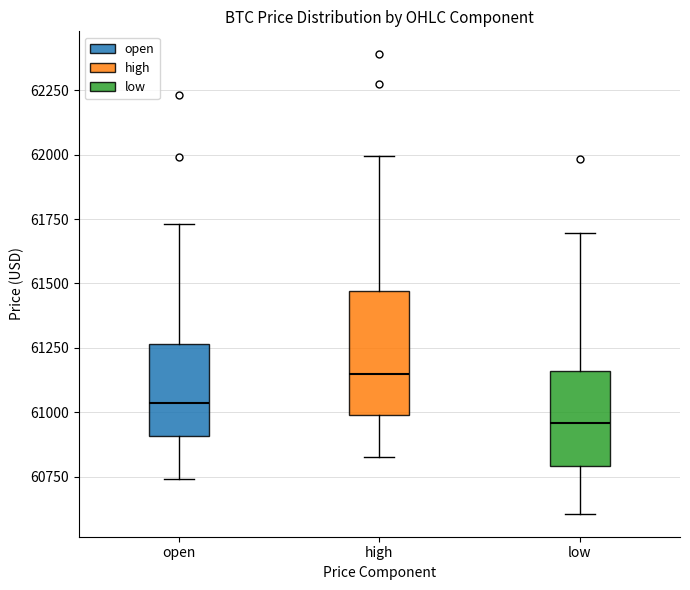

Reading left to right, read every box against the y-axis: the position of its median line, the range the box covers, and the ends of its whiskers. The values are not printed on the chart, so give them approximately, as read against the axis.

open: median 61050, box 60900 to 61250, whiskers 60750 to 61750
high: median 61150, box 61000 to 61450, whiskers 60850 to 62000
low: median 60950, box 60800 to 61150, whiskers 60600 to 61700